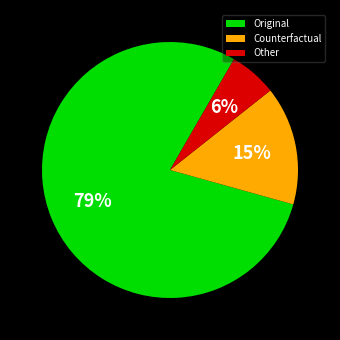

Rank the categories by value from highest to lowest.

Original, Counterfactual, Other